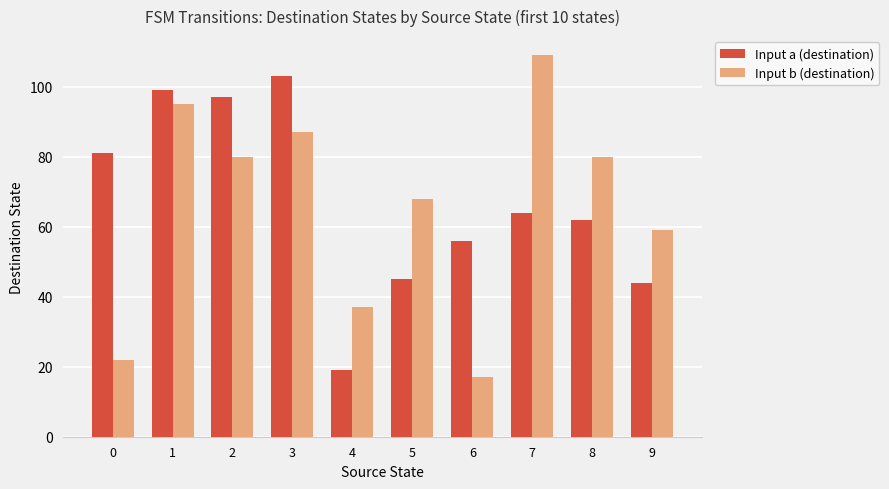

Reading left to right, what are all the values shown in this chart?

Input a (destination): 81	99	97	103	19	45	56	64	62	44
Input b (destination): 22	95	80	87	37	68	17	109	80	59